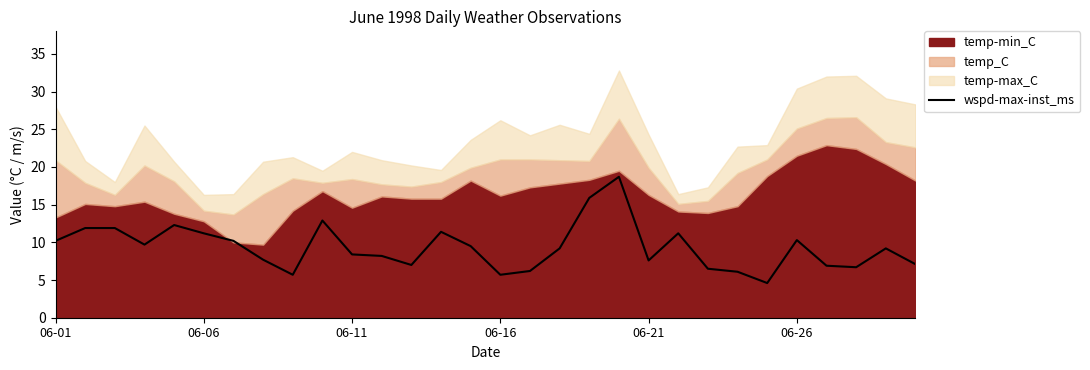

What is the minimum value for wspd-max-inst_ms?

4.6